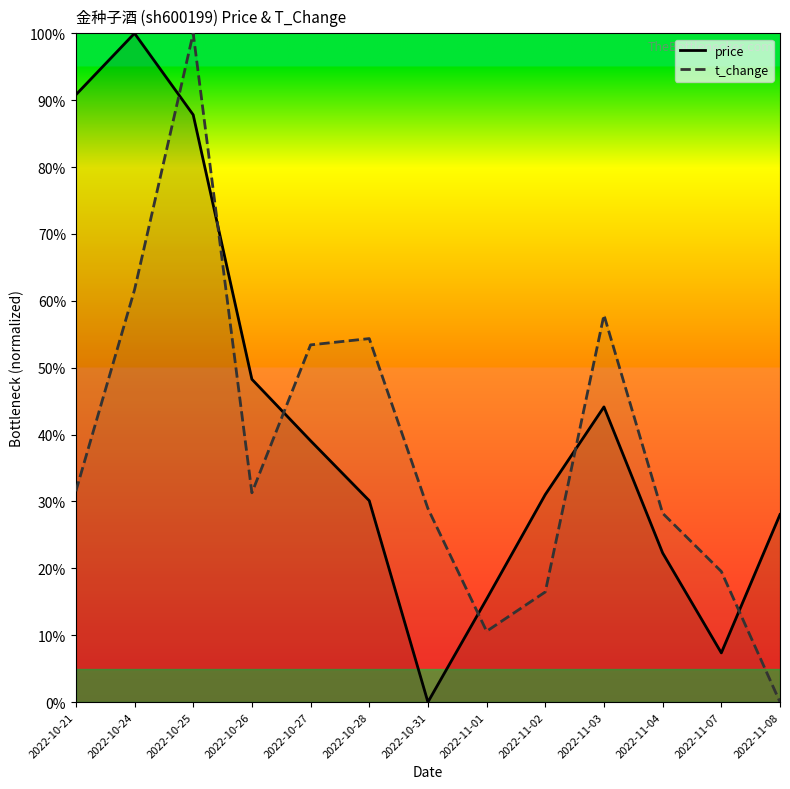

Where is the first local minimum for t_change?

2022-10-26